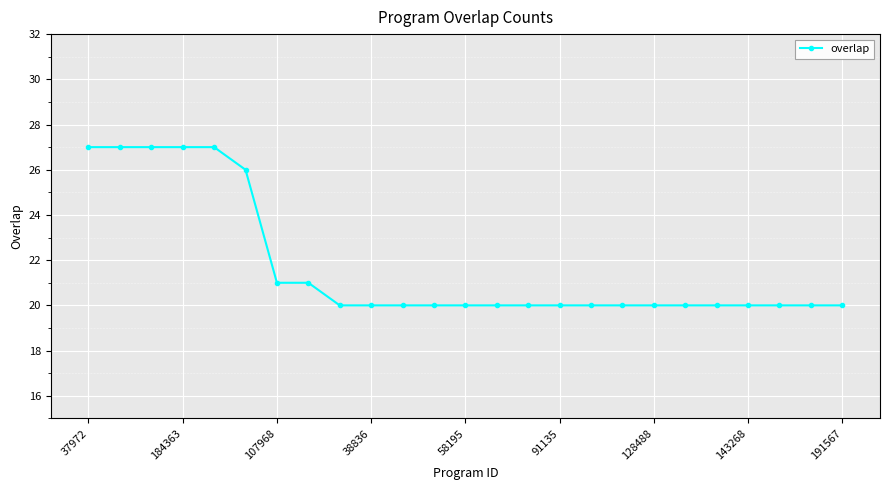

What is the minimum value shown in the chart?

20